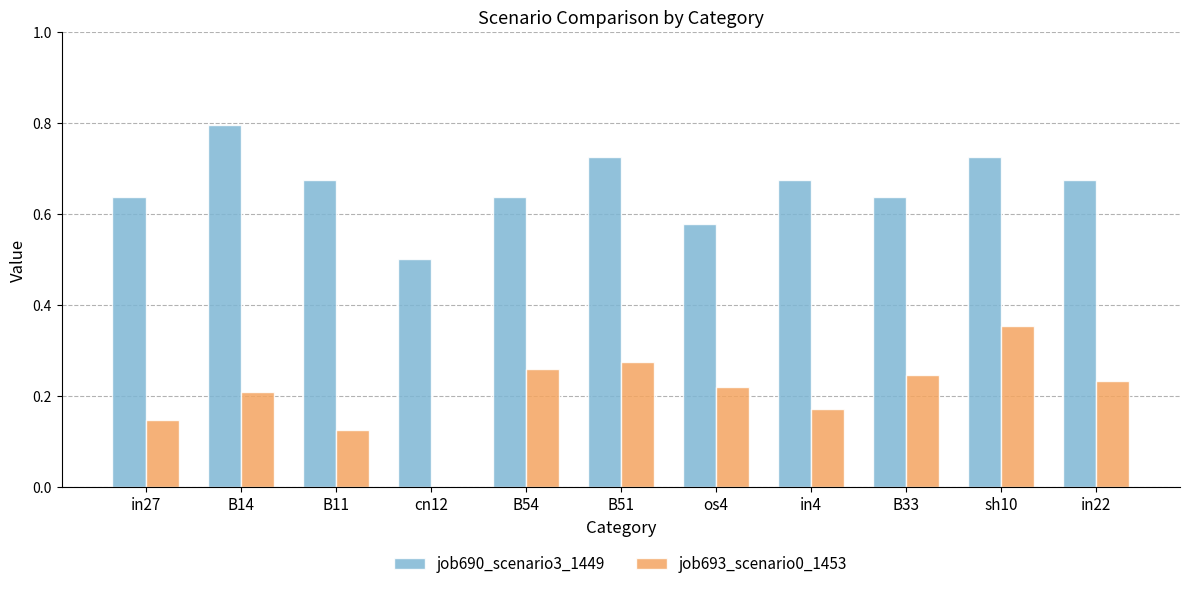

What is the maximum value shown in the chart?

0.8